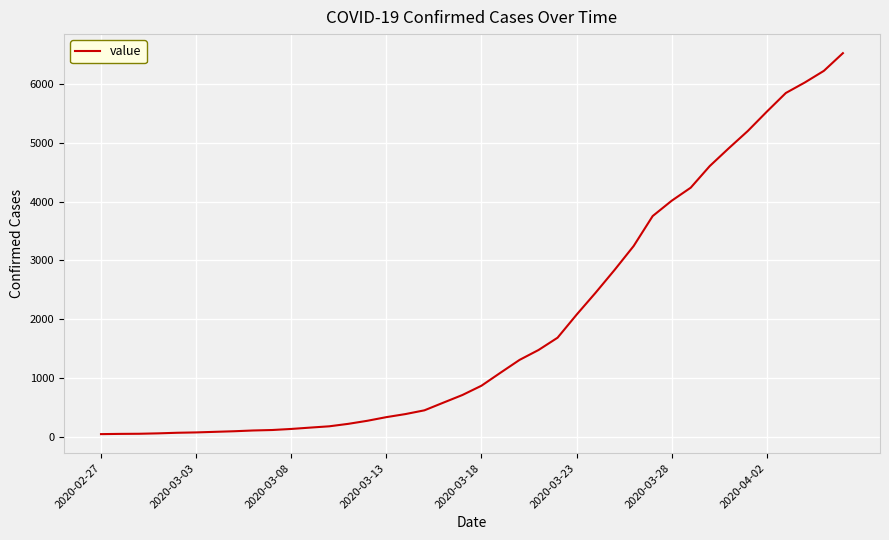

What is the smallest value displayed?

42